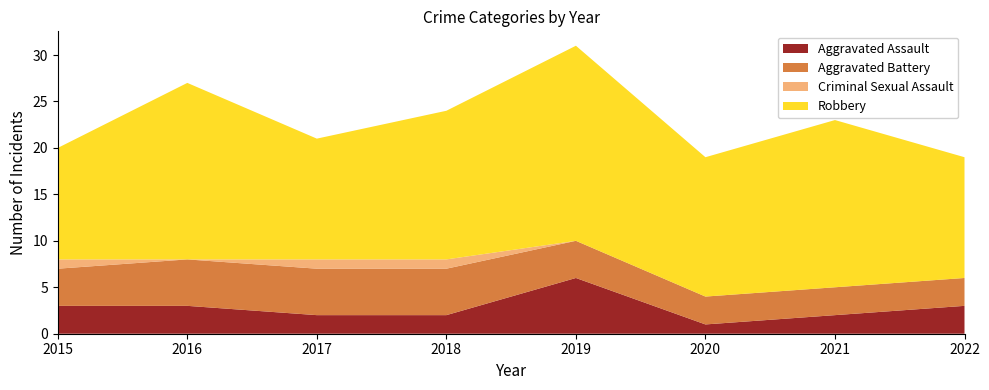

Reading left to right, what are all the values shown in this chart?

Aggravated Assault: 2015=3	2016=3	2017=2	2018=2	2019=6	2020=1	2021=2	2022=3
Aggravated Battery: 2015=4	2016=5	2017=5	2018=5	2019=4	2020=3	2021=3	2022=3
Criminal Sexual Assault: 2015=1	2016=0	2017=1	2018=1	2019=0	2020=0	2021=0	2022=0
Robbery: 2015=12	2016=19	2017=13	2018=16	2019=21	2020=15	2021=18	2022=13